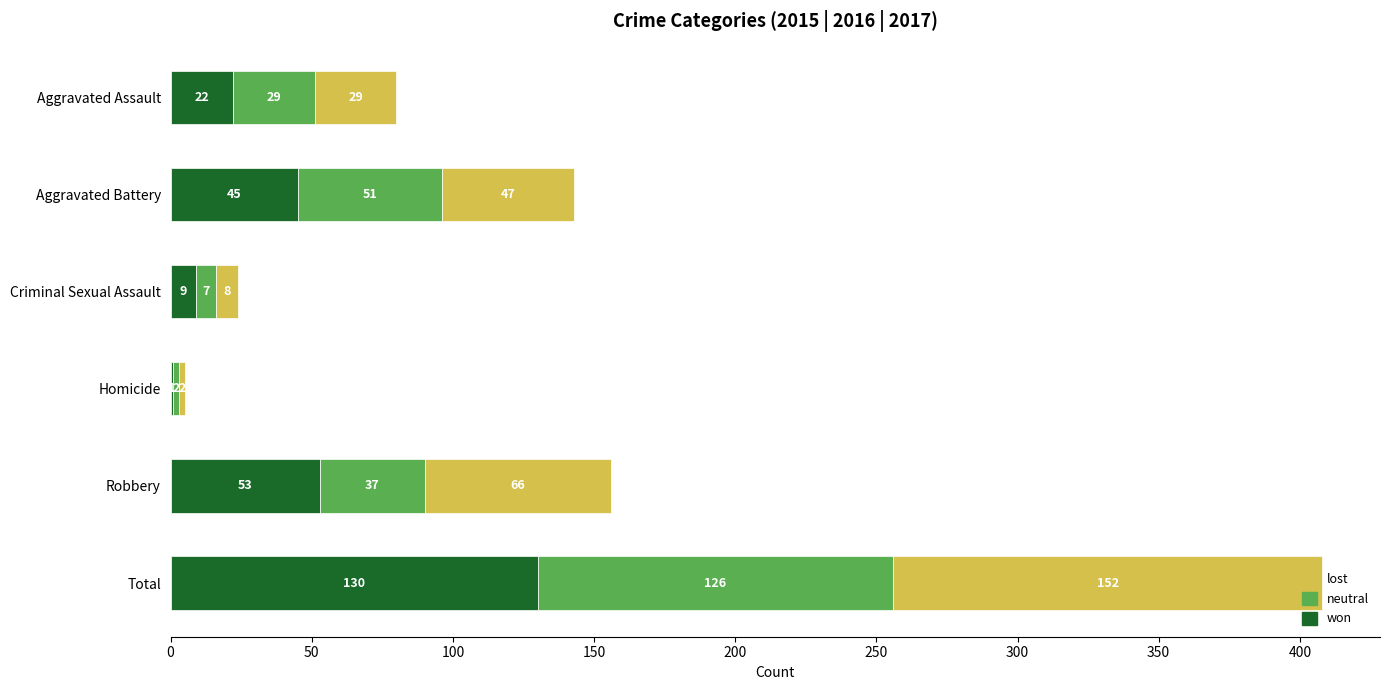

Which category has the highest value in the won series?

Total